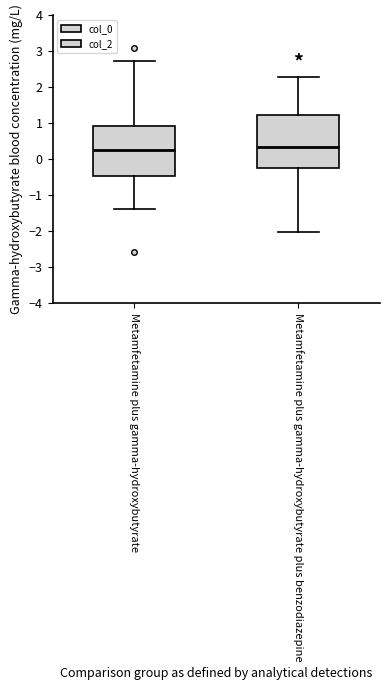

Reading left to right, transcribe this box plot: for each box, give where its median line is, the range the box spans, and where its two whiskers end, as read against the y-axis. The values are not printed on the chart, so give them approximately, as read against the axis.

Metamfetamine plus gamma-hydroxybutyrate: median 0.2, box -0.5 to 0.9, whiskers -1.4 to 2.7
Metamfetamine plus gamma-hydroxybutyrate plus benzodiazepine: median 0.3, box -0.3 to 1.2, whiskers -2.0 to 2.3